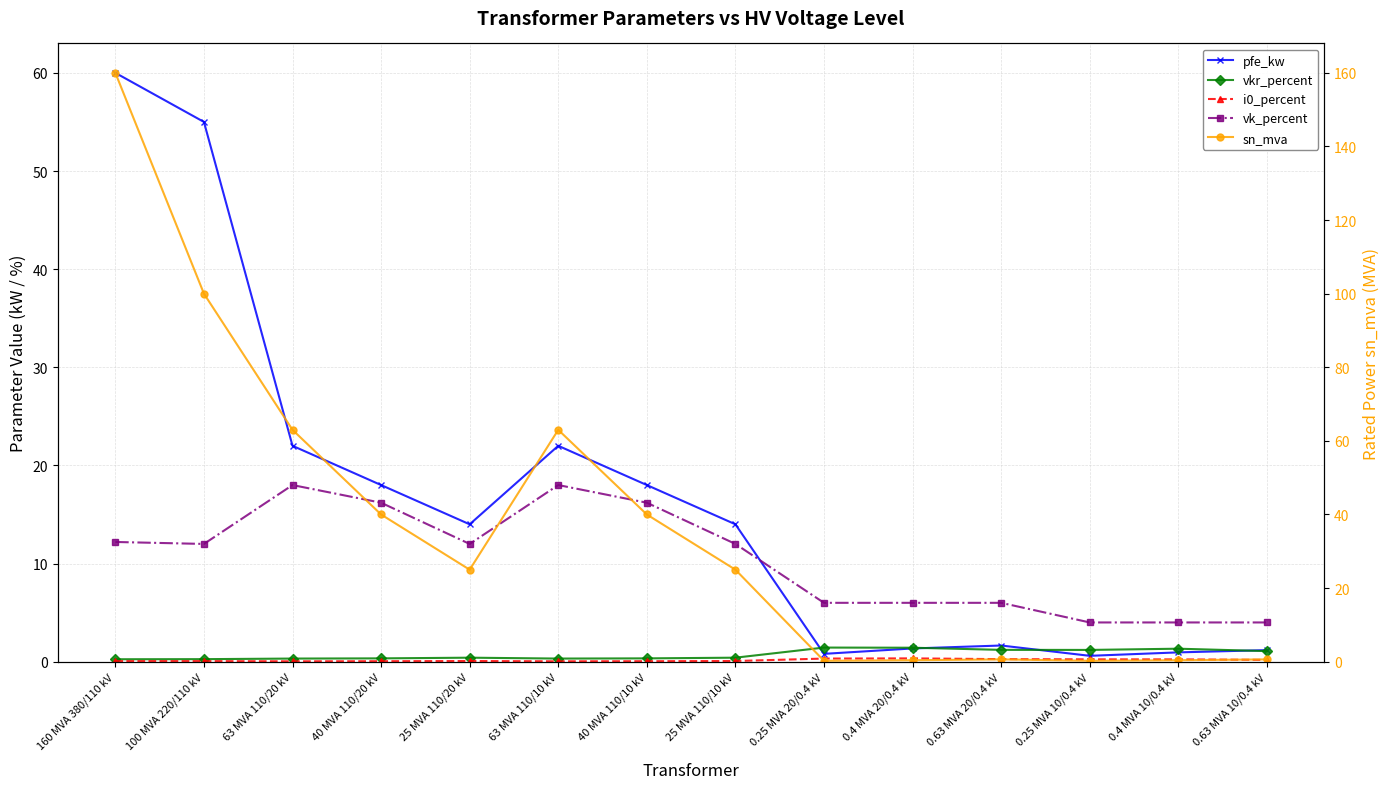

What is the average value of the vk_percent series?

10.5